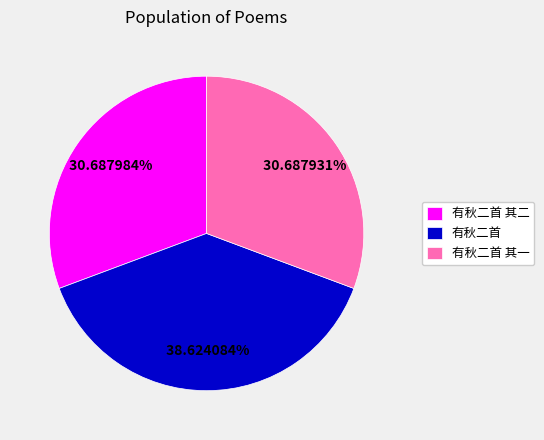

To the nearest percent, what is the difference between the largest and smallest slice percentages?

8%